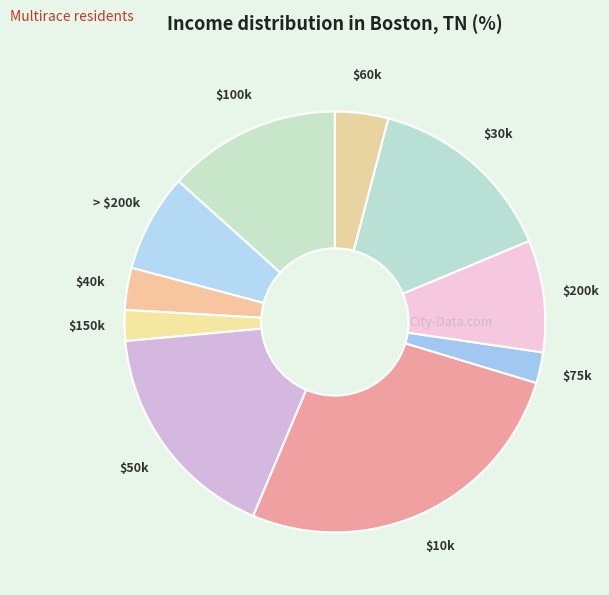

How many segments does this pie chart have?

10